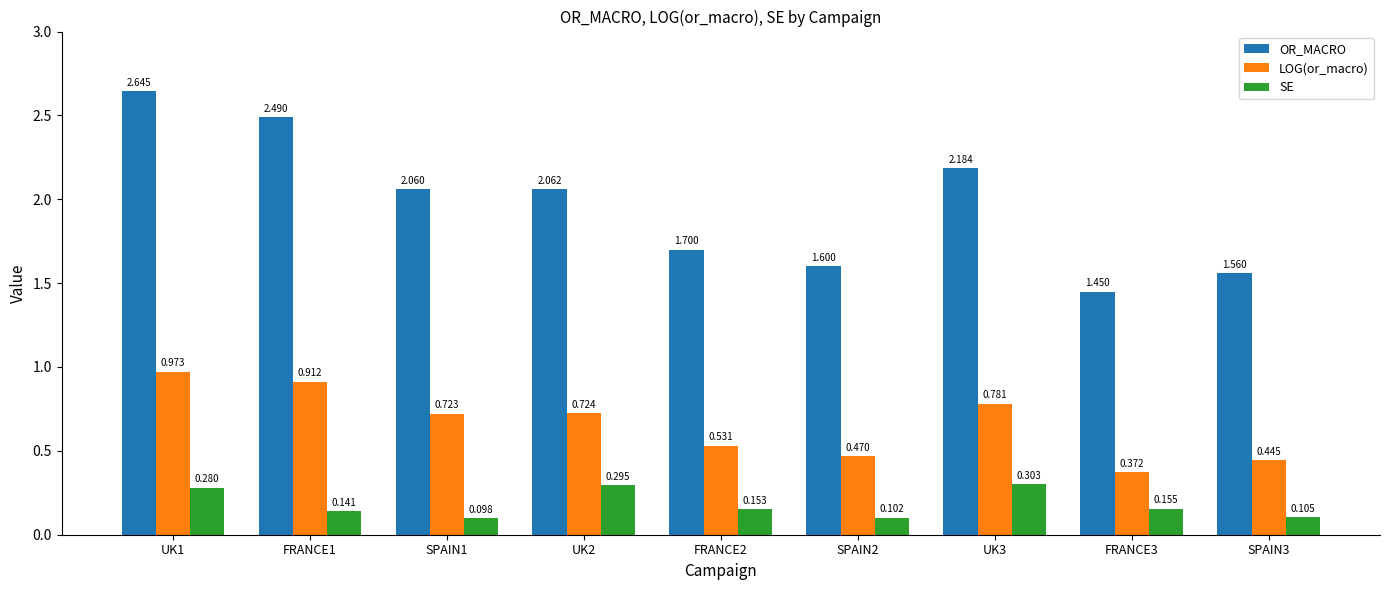

How many series are shown in this chart?

3